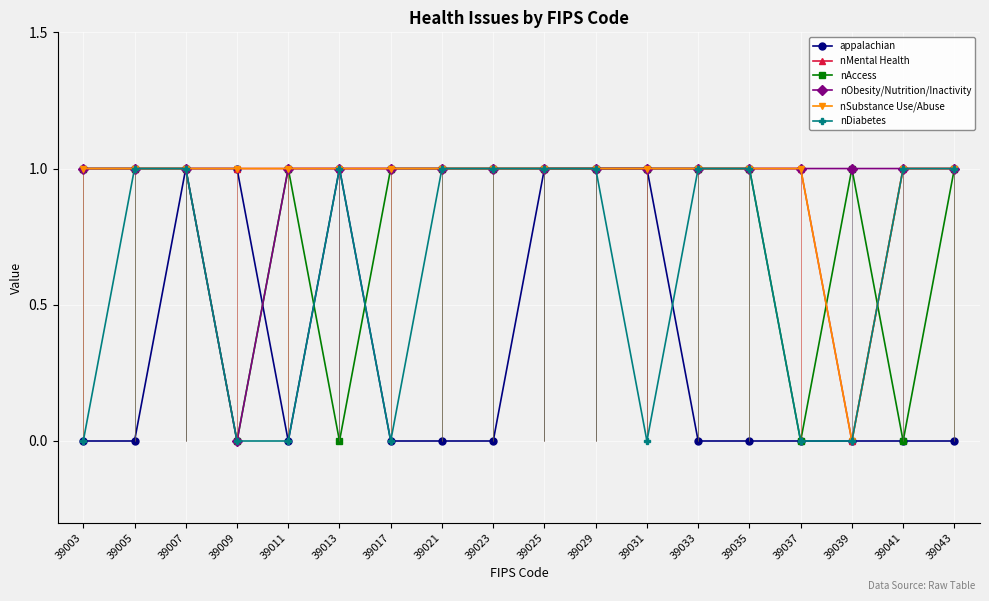

At which category does the chart reach its peak across all series?

39007